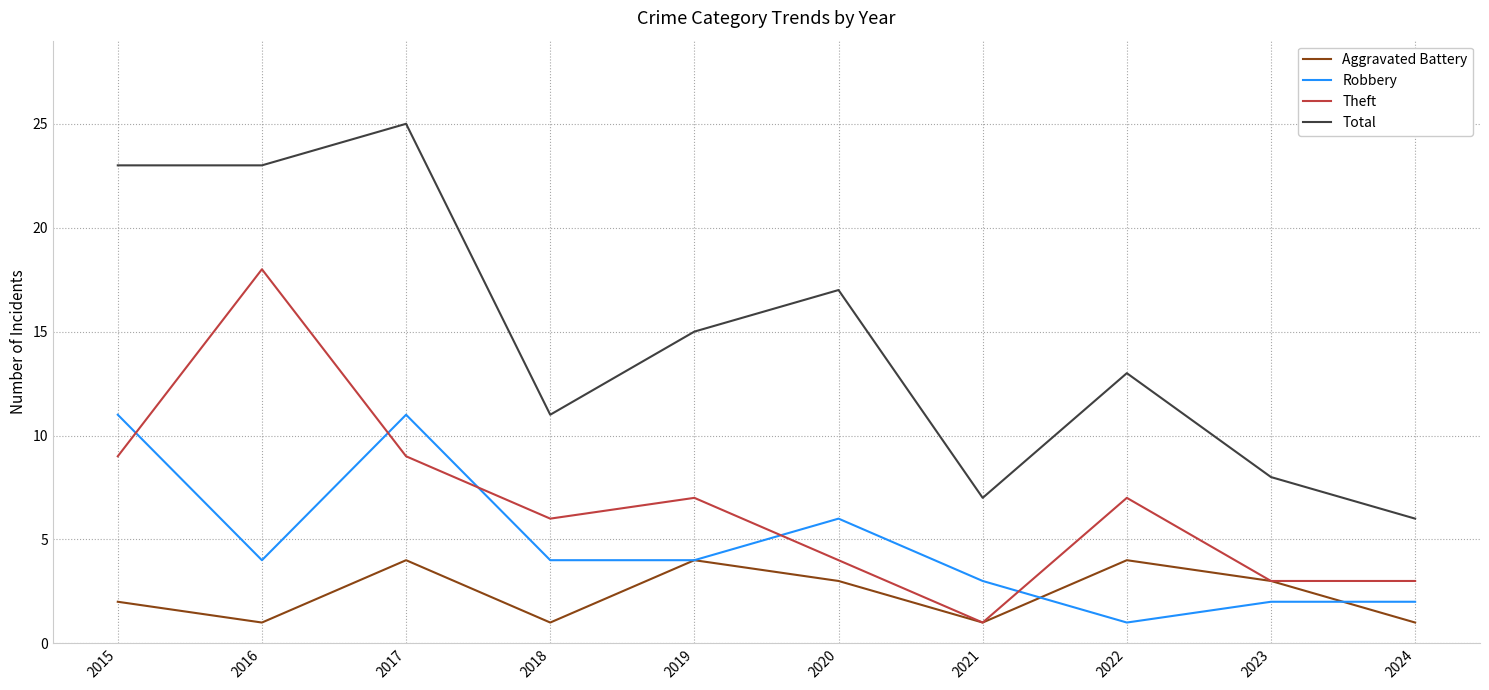

Reading right to left, extract all data points from this chart.

Aggravated Battery: 2024=1	2023=3	2022=4	2021=1	2020=3	2019=4	2018=1	2017=4	2016=1	2015=2
Robbery: 2024=2	2023=2	2022=1	2021=3	2020=6	2019=4	2018=4	2017=11	2016=4	2015=11
Theft: 2024=3	2023=3	2022=7	2021=1	2020=4	2019=7	2018=6	2017=9	2016=18	2015=9
Total: 2024=6	2023=8	2022=13	2021=7	2020=17	2019=15	2018=11	2017=25	2016=23	2015=23